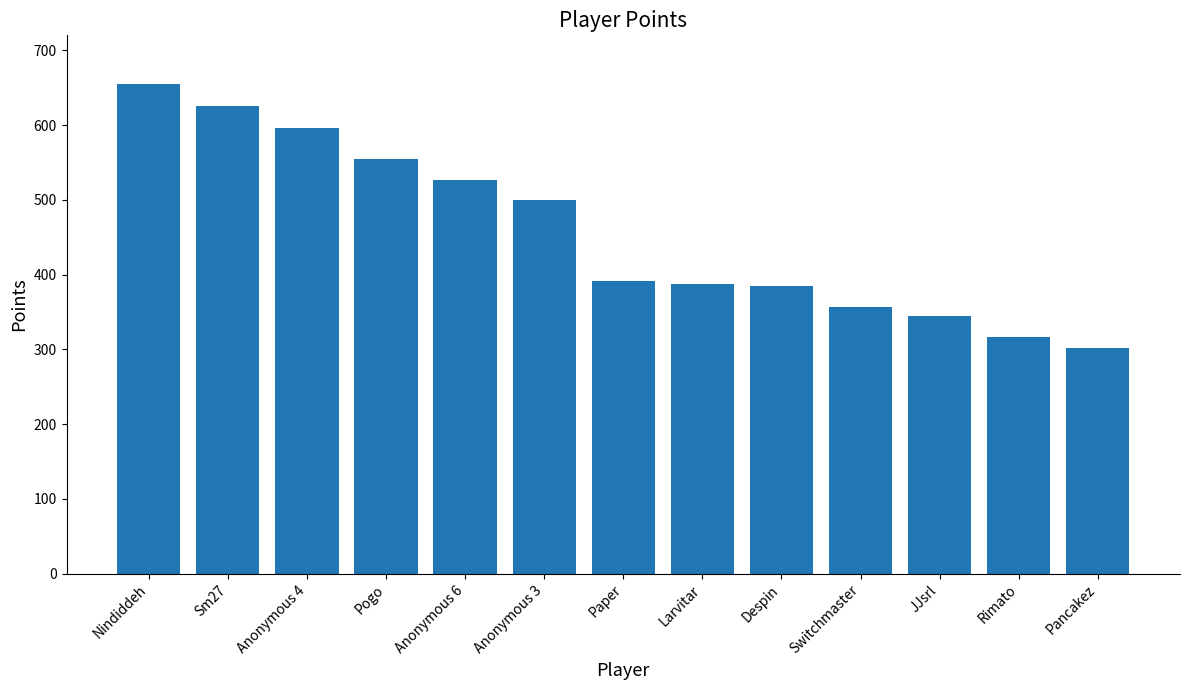

Does the chart contain any negative values?

No